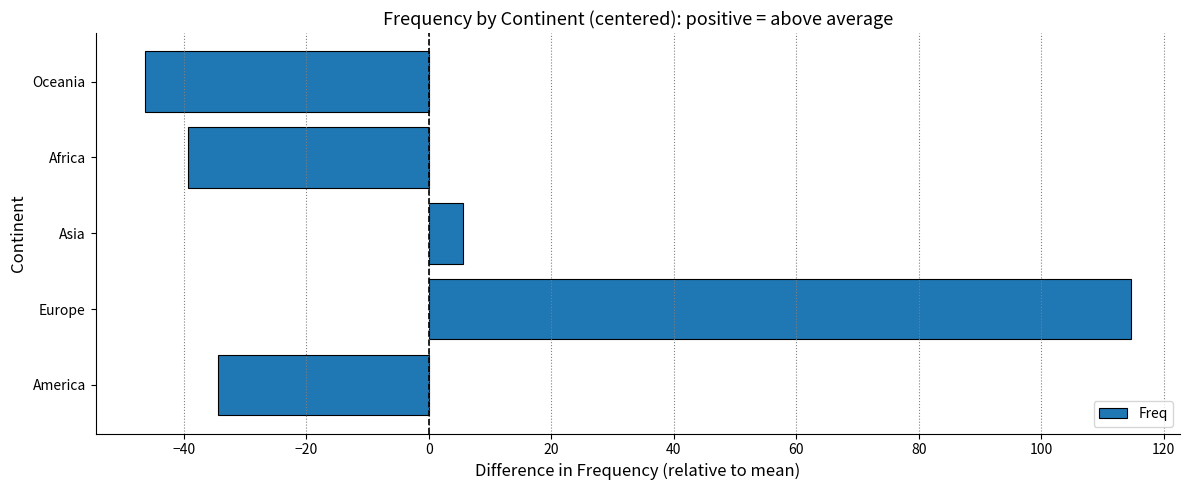

Rank the categories by value from highest to lowest.

Europe, Asia, America, Africa, Oceania